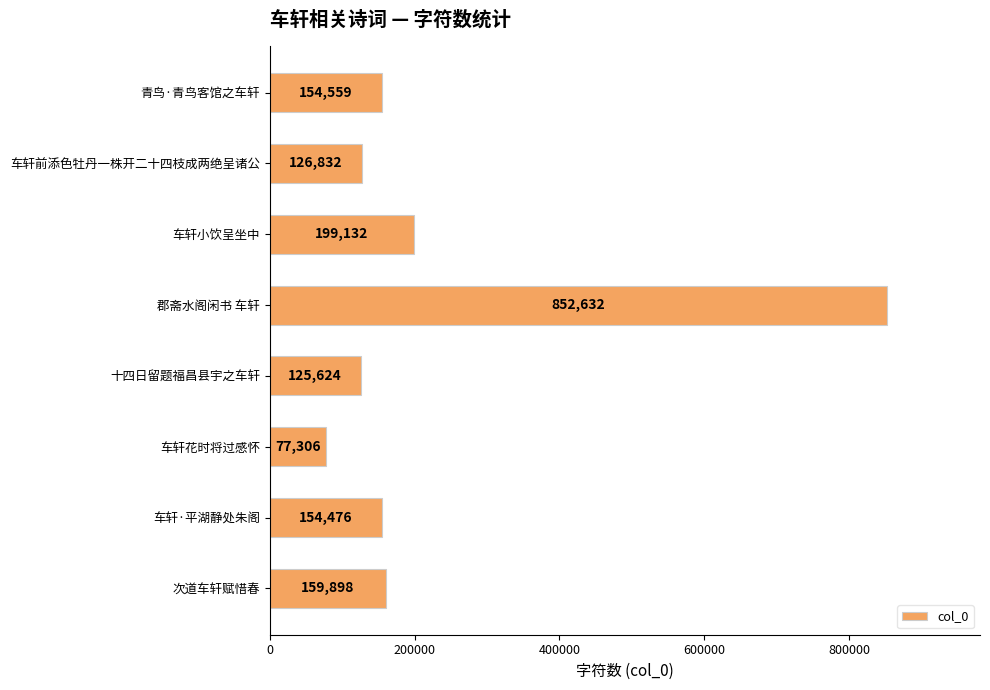

Reading top to bottom, what are all the values shown in this chart?

154559	126832	199132	852632	125624	77306	154476	159898